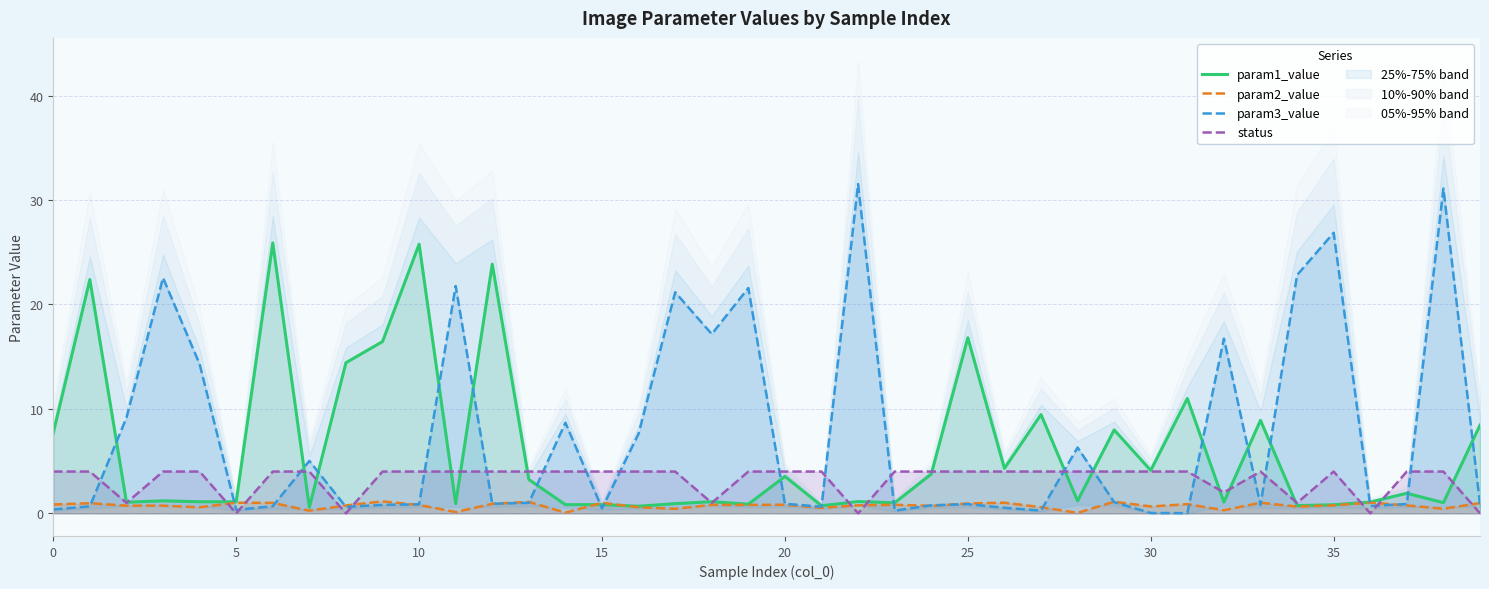

What is the maximum value for status?

4.0